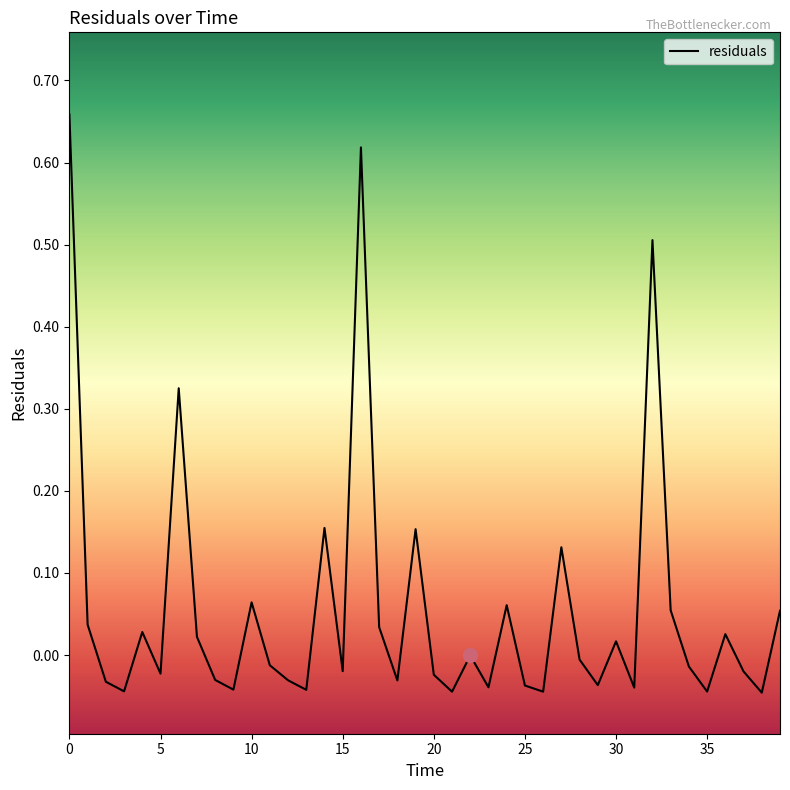

What is the label of the 15th point from the right?

25